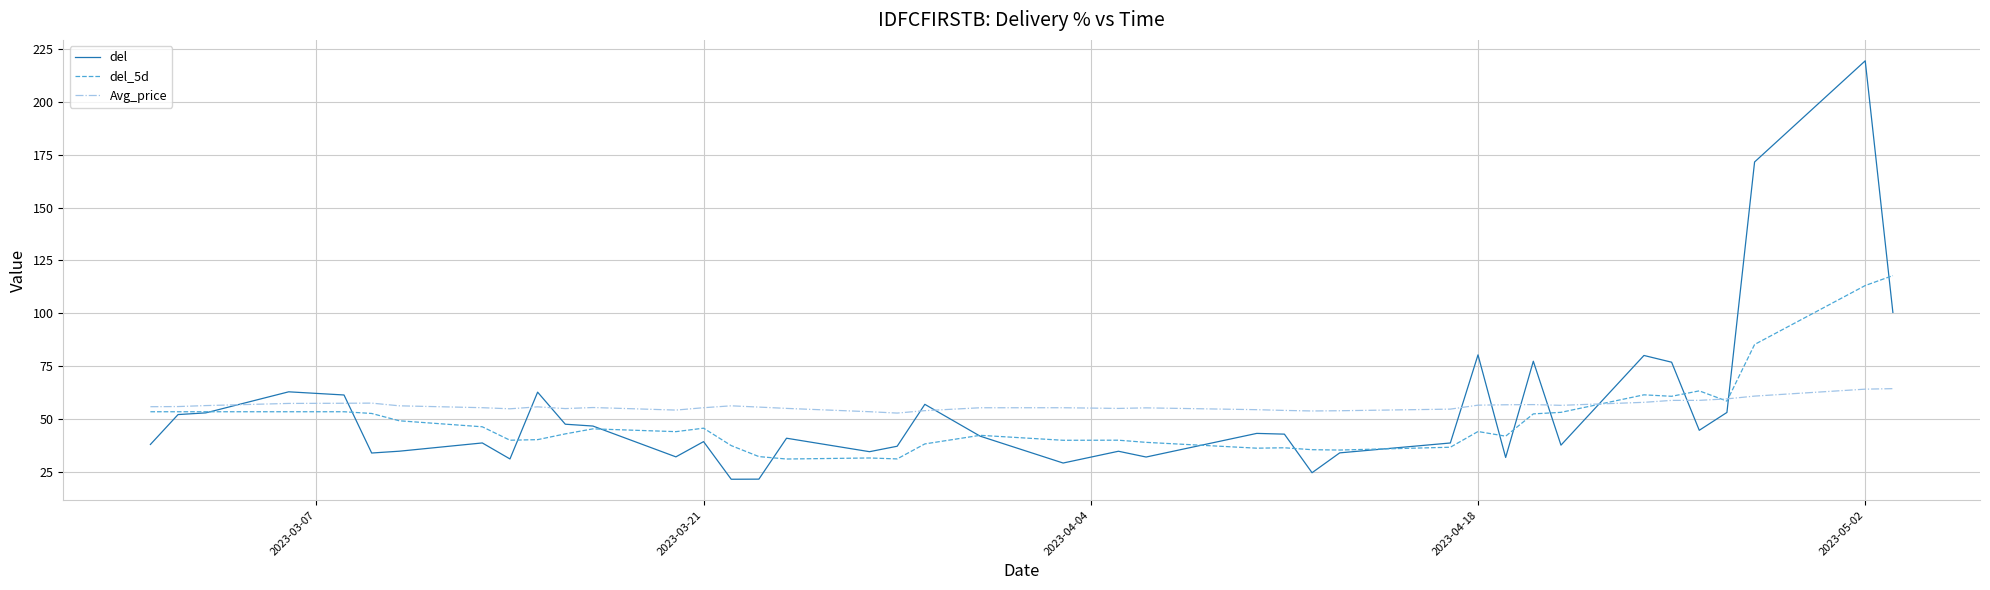

What is the highest value of the del_5d series?

117.8